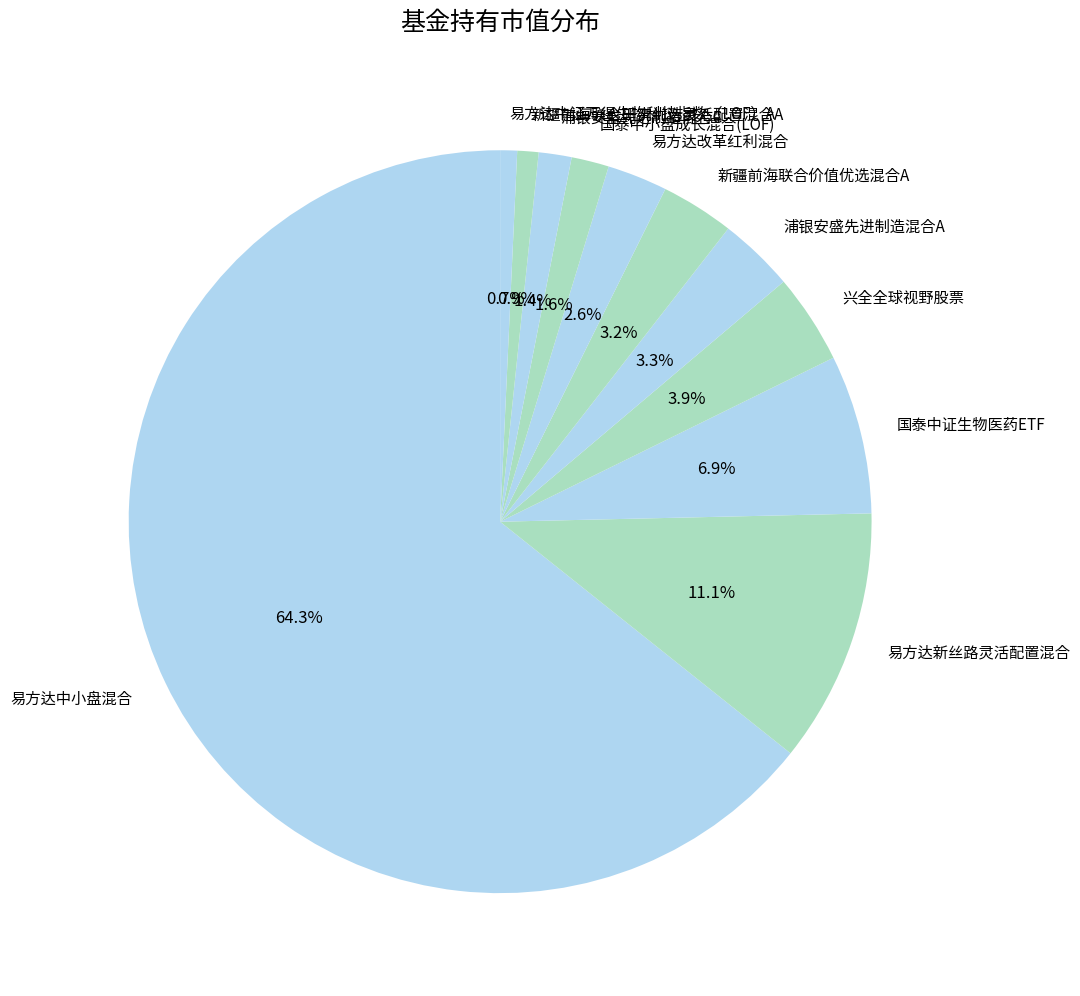

How many segments does this pie chart have?

11